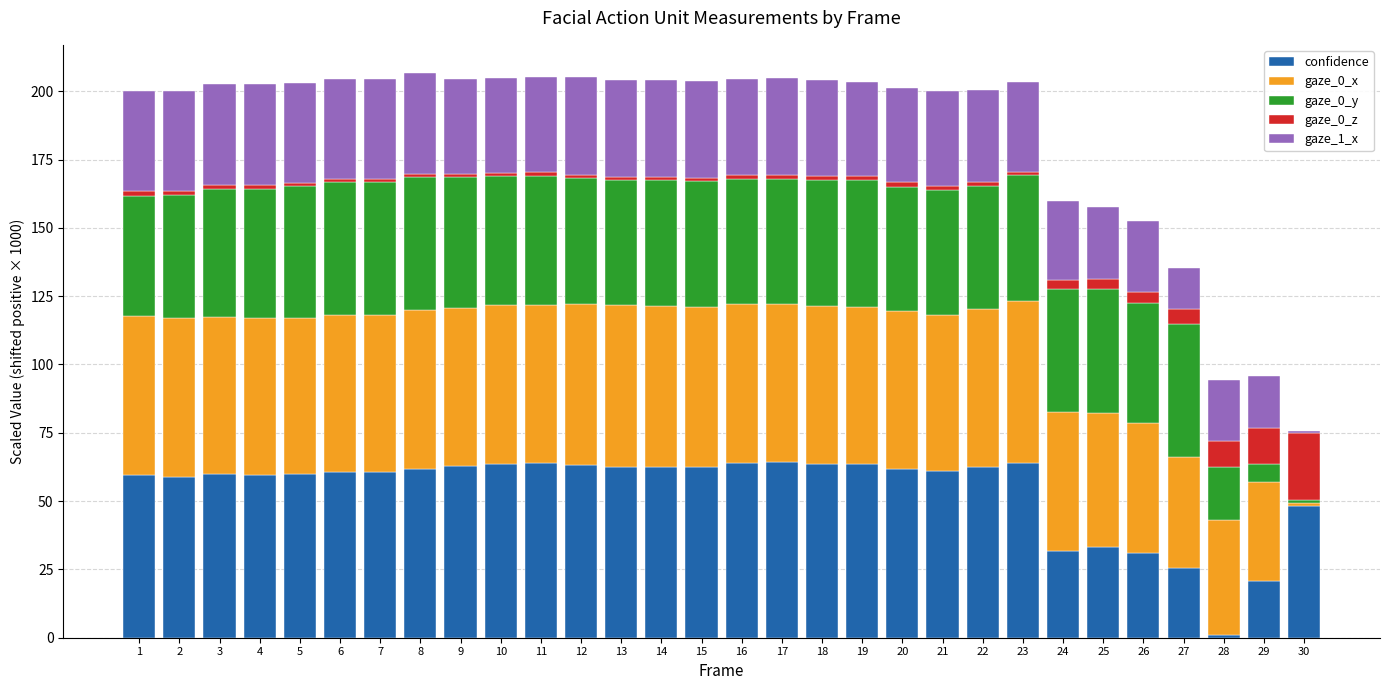

What is the highest value of the confidence series?

64.1